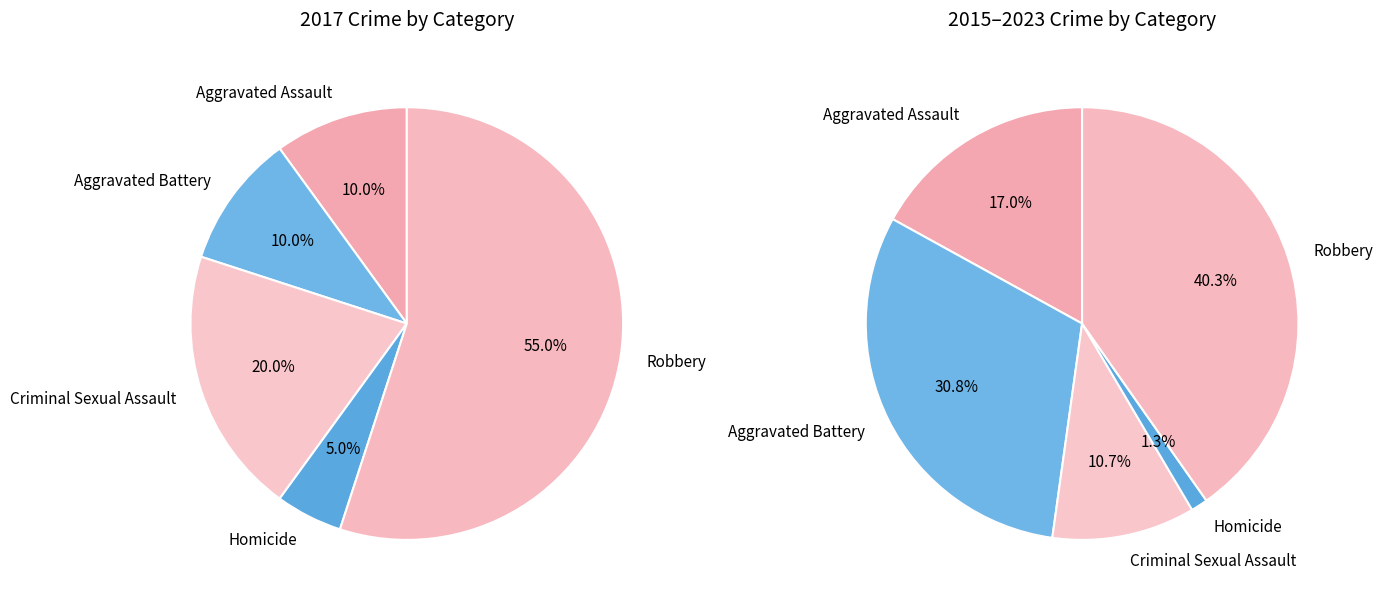

Which has a higher value, Homicide or Criminal Sexual Assault?

Criminal Sexual Assault